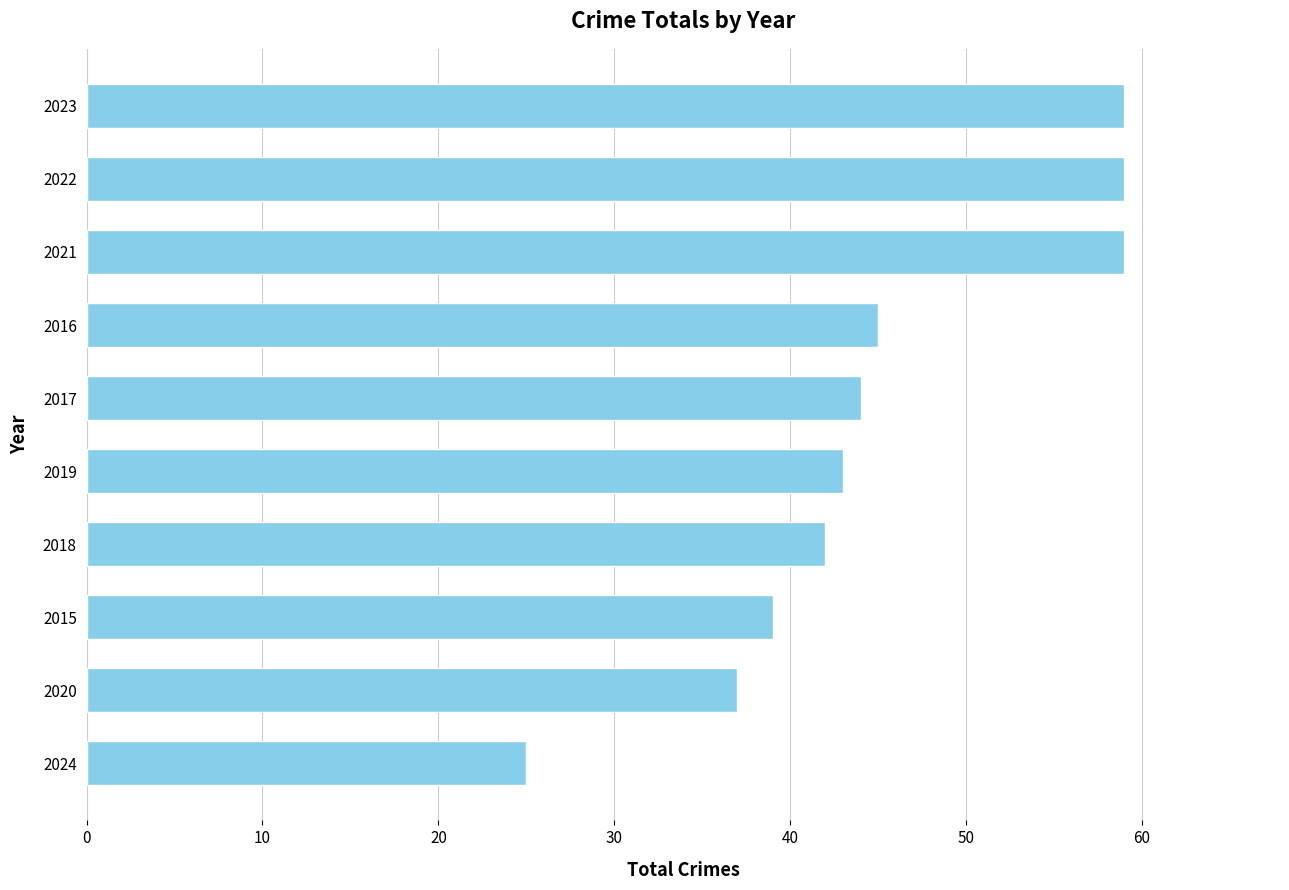

Between 2016 and 2020, which is larger?

2016